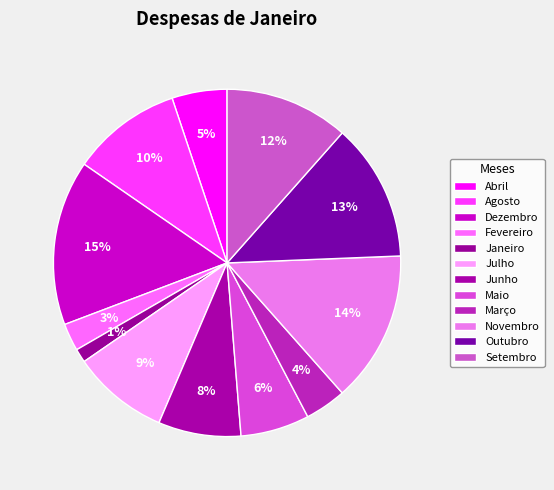

Count the number of slices in the pie.

12